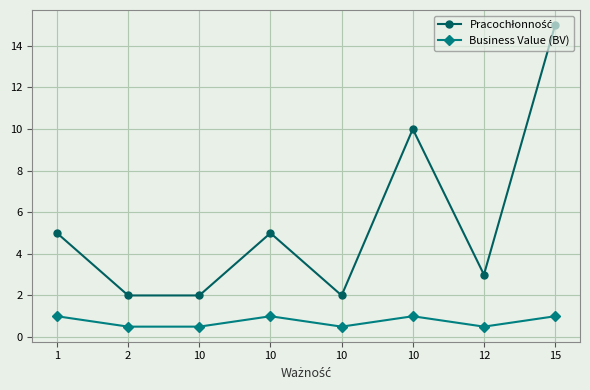

How many lines are shown in the chart?

2